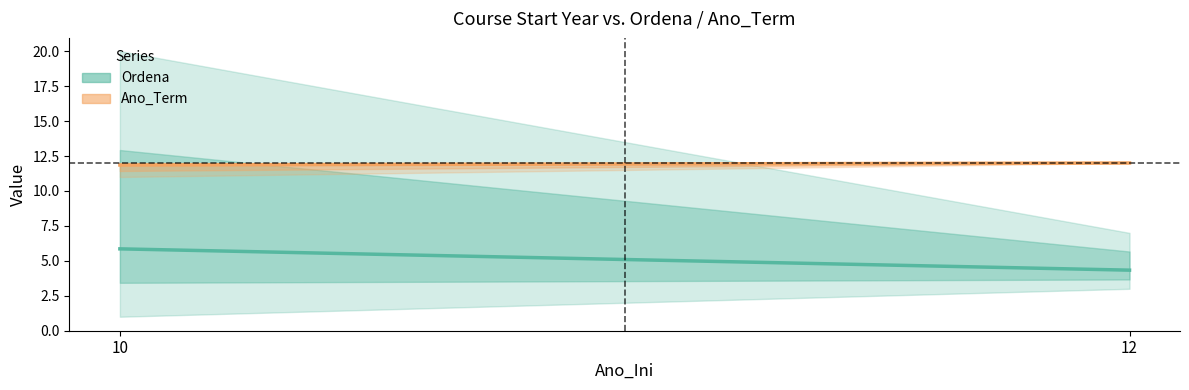

Count the number of data series in this chart.

2